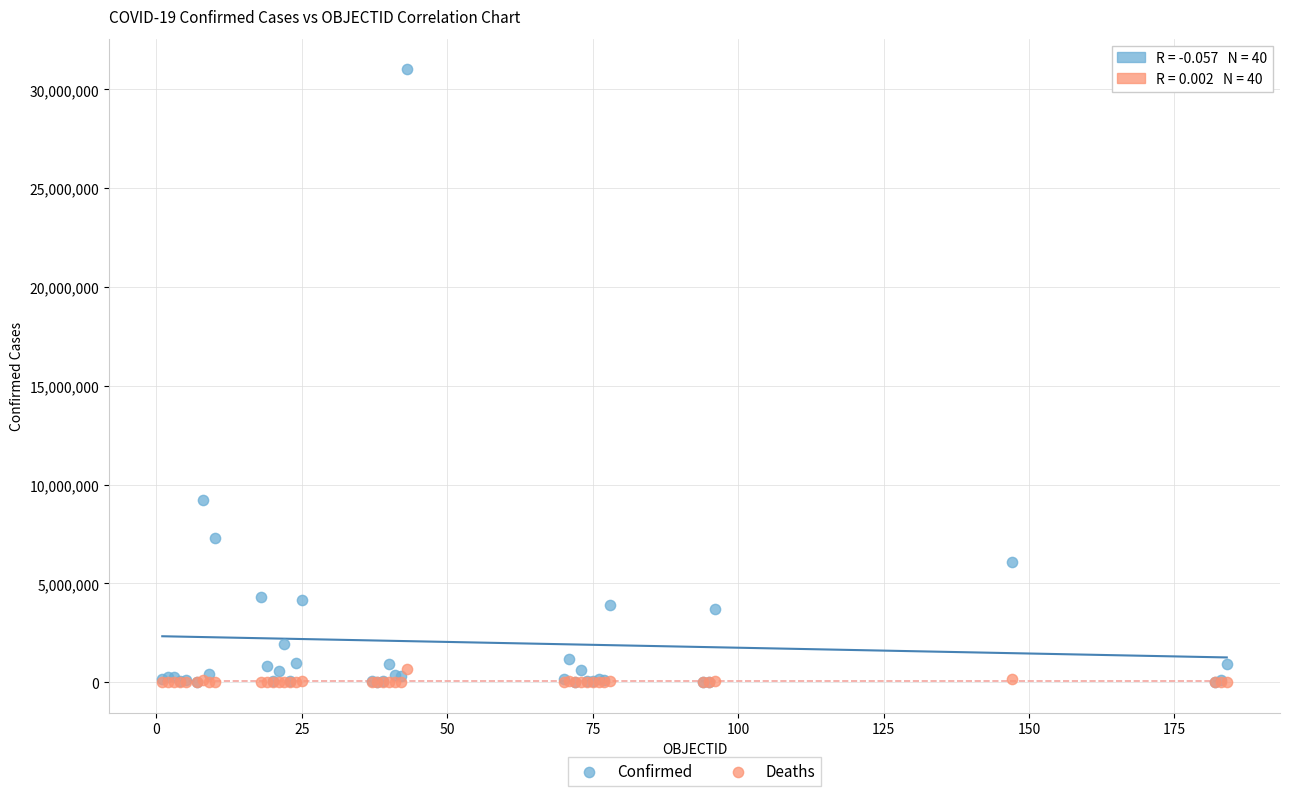

What are all the series names shown in the legend?

Confirmed, Deaths